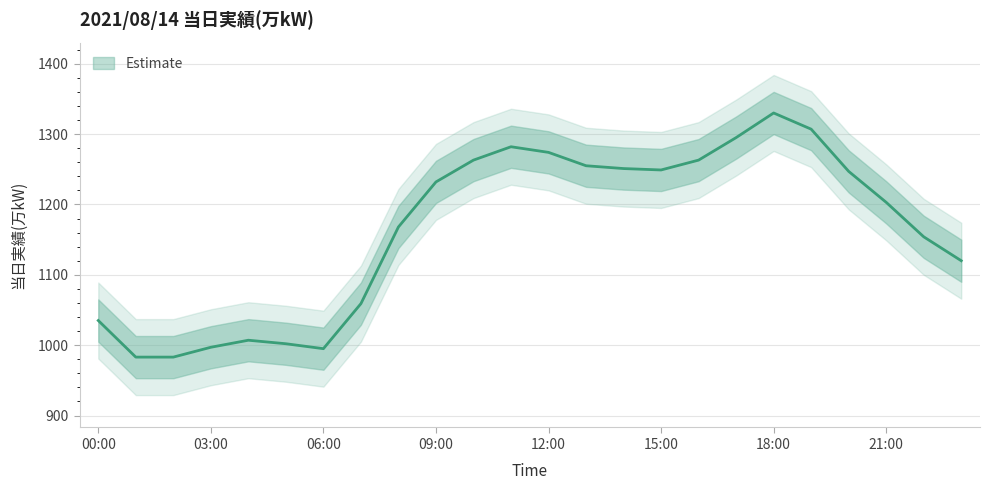

What position from the left is 07:00?

8